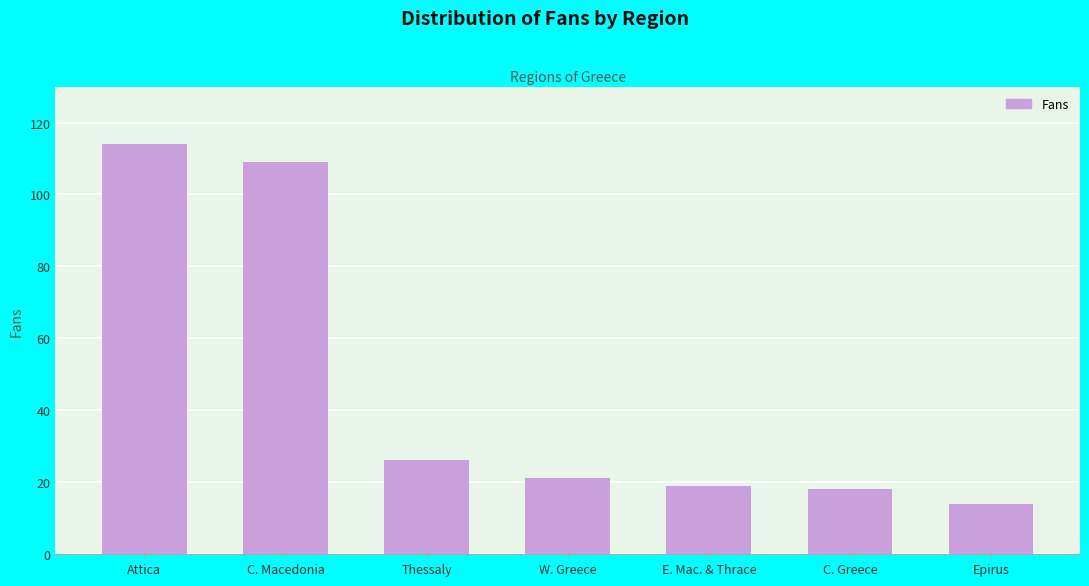

What is the difference between the second highest and second lowest values?

91